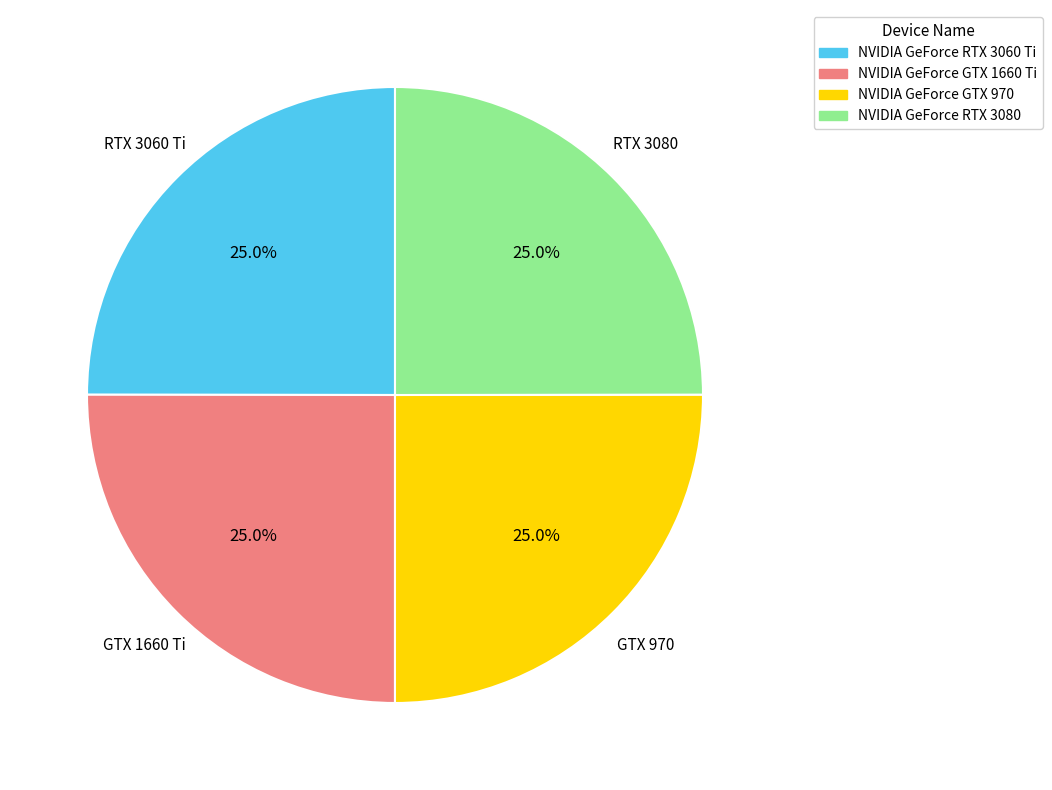

Combined, what portion of the pie is NVIDIA GeForce RTX 3080 and NVIDIA GeForce RTX 3060 Ti?

50.0%